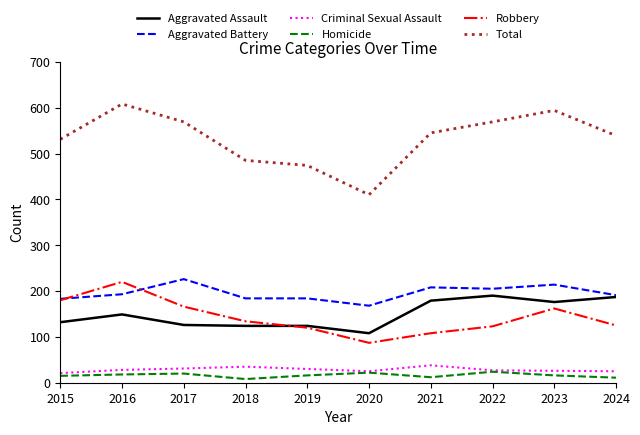

What is the minimum value for Aggravated Assault?

108